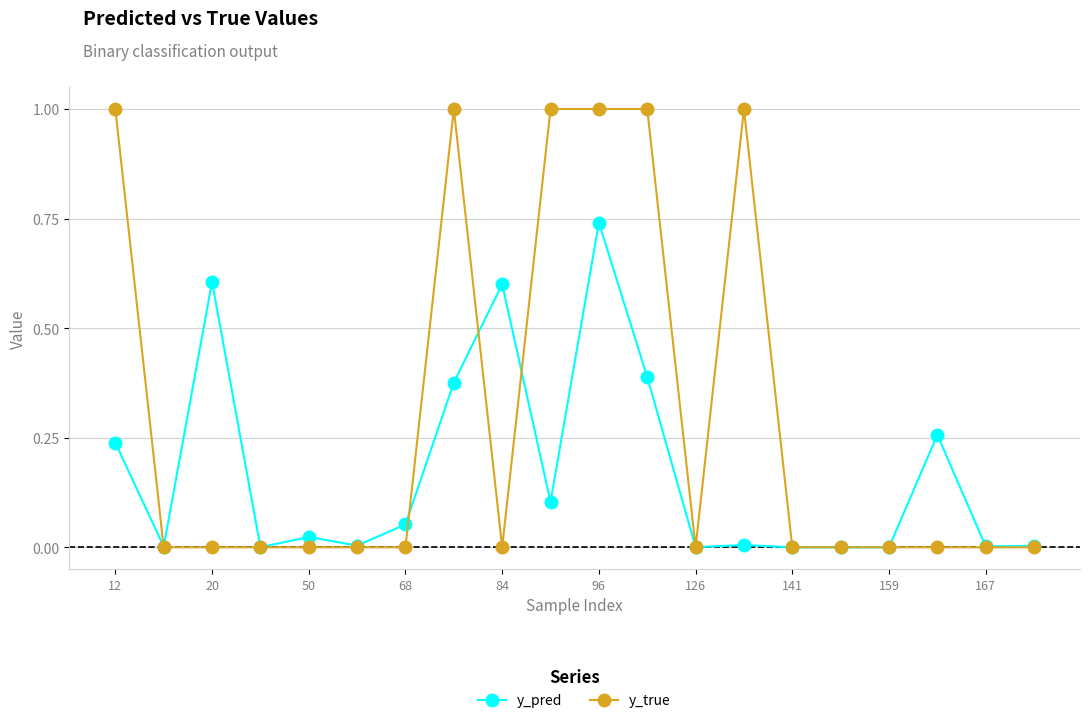

Which series has the widest spread of values?

y_true